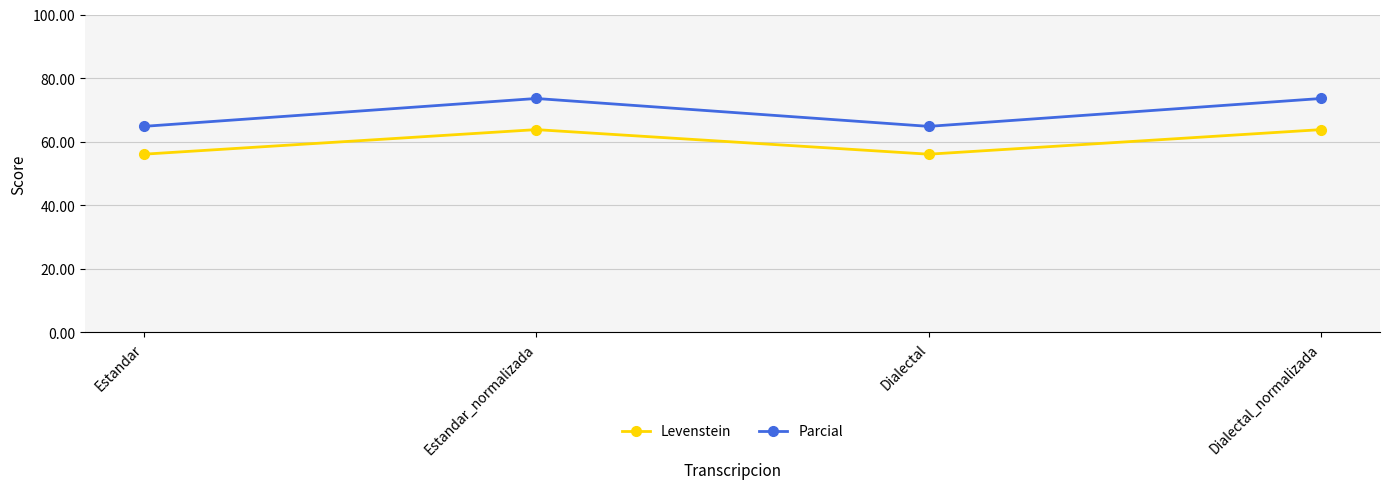

What is the minimum value for Levenstein?

56.1